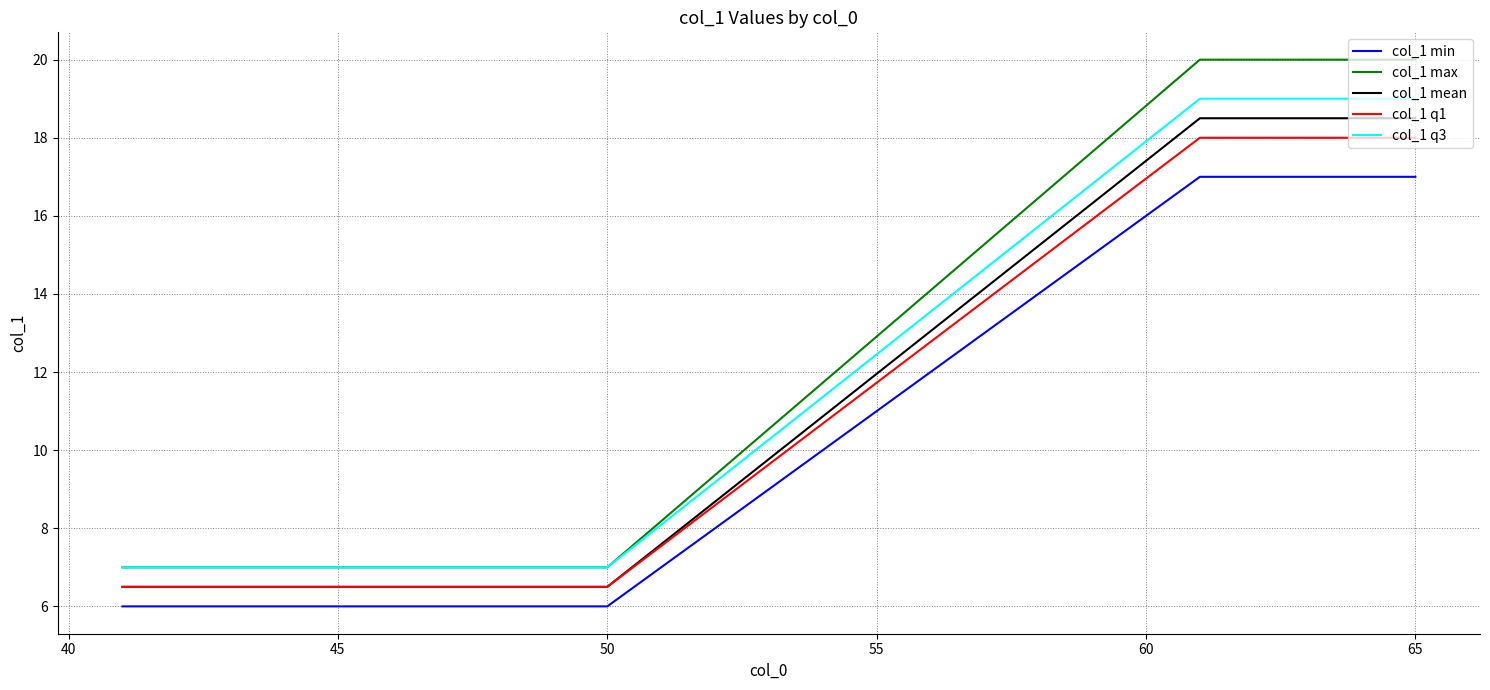

What are all the series names shown in the legend?

col_1 min, col_1 max, col_1 mean, col_1 q1, col_1 q3